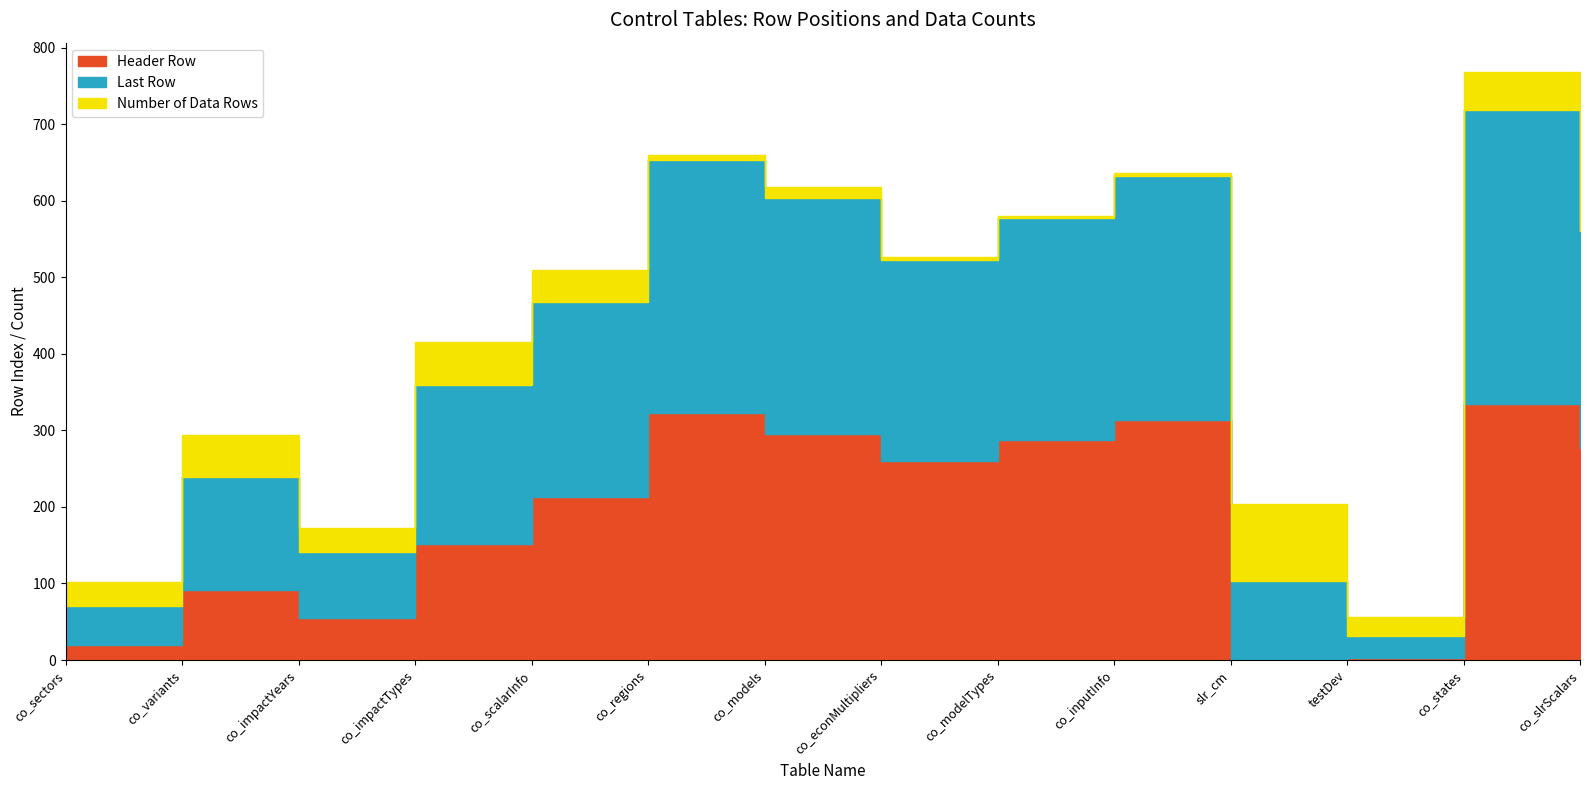

What is the average value of the Header Row series?

188